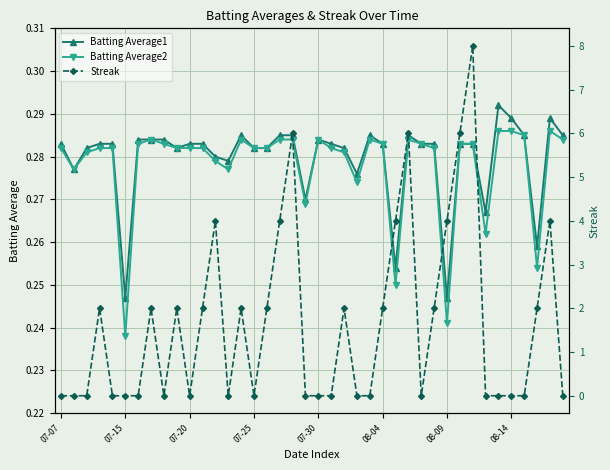

The value of Streak at 26 is 4.0. True or false?

True